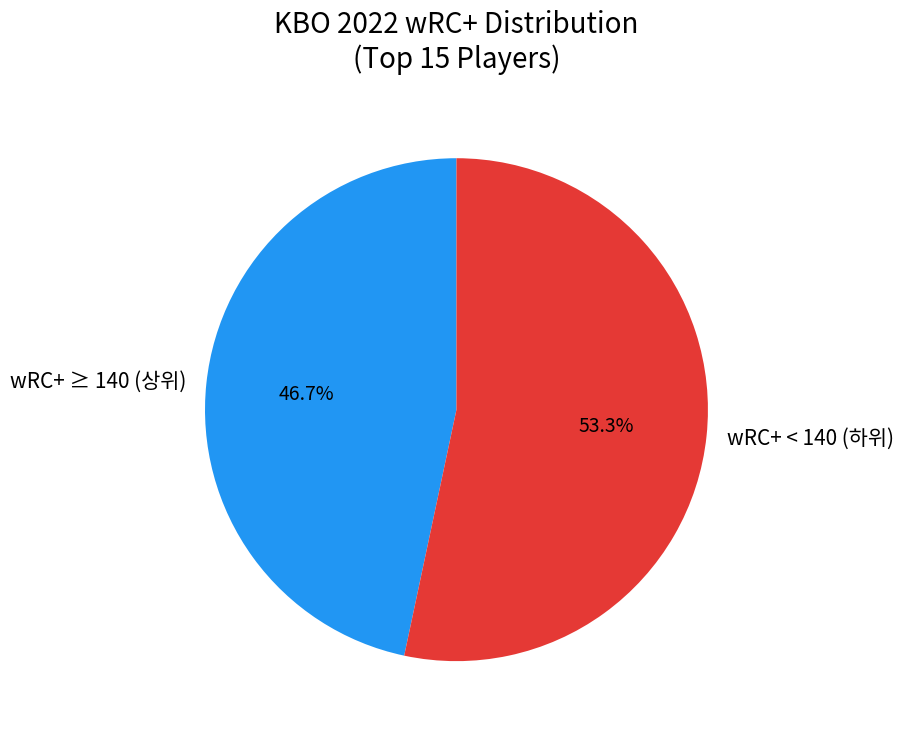

How much of the chart is everything except wRC+ < 140 (하위)?

46.7%